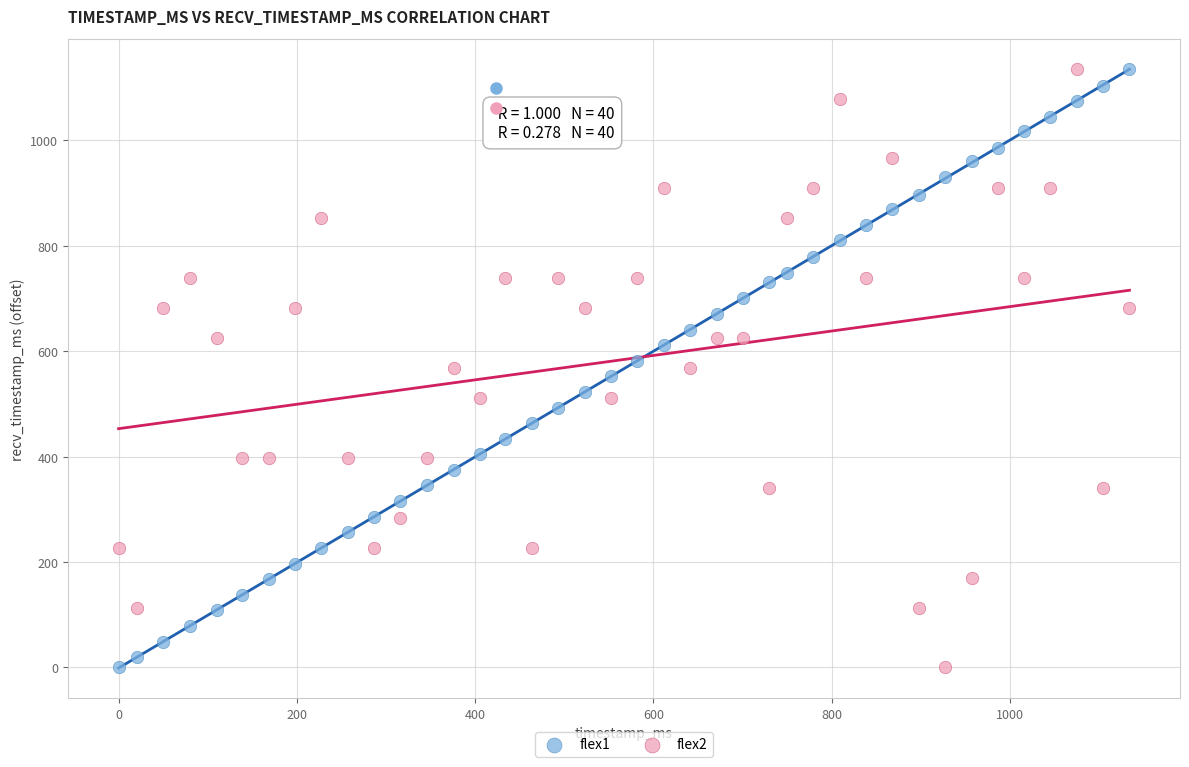

What is the X range (max minus min) for the scatter plot?

1134.0